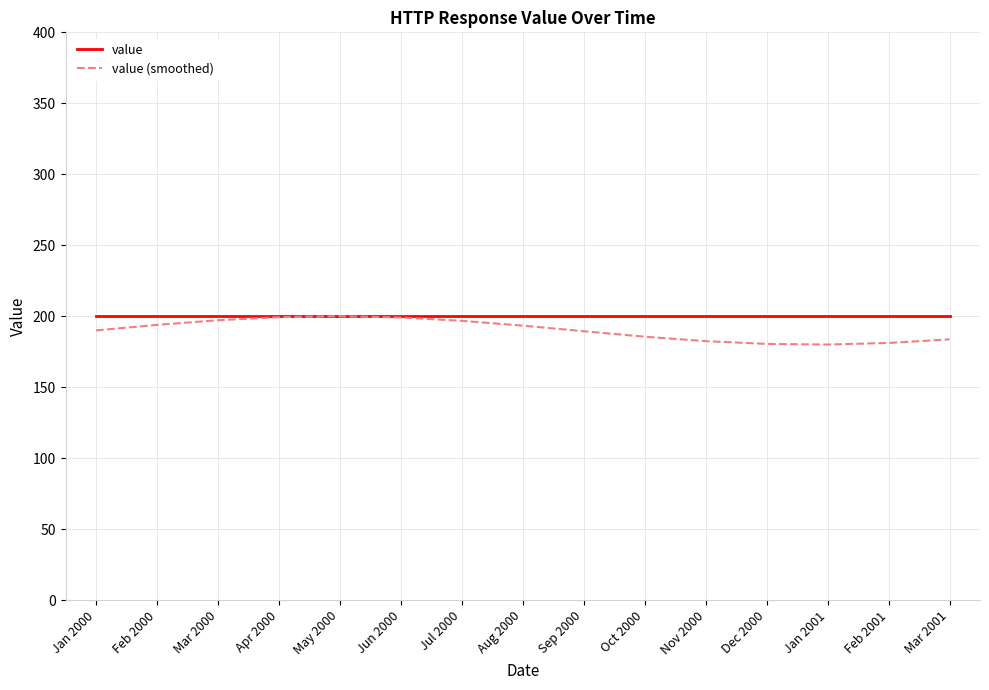

Is it true that value (smoothed) equals 269.6 at Jul 2000?

False